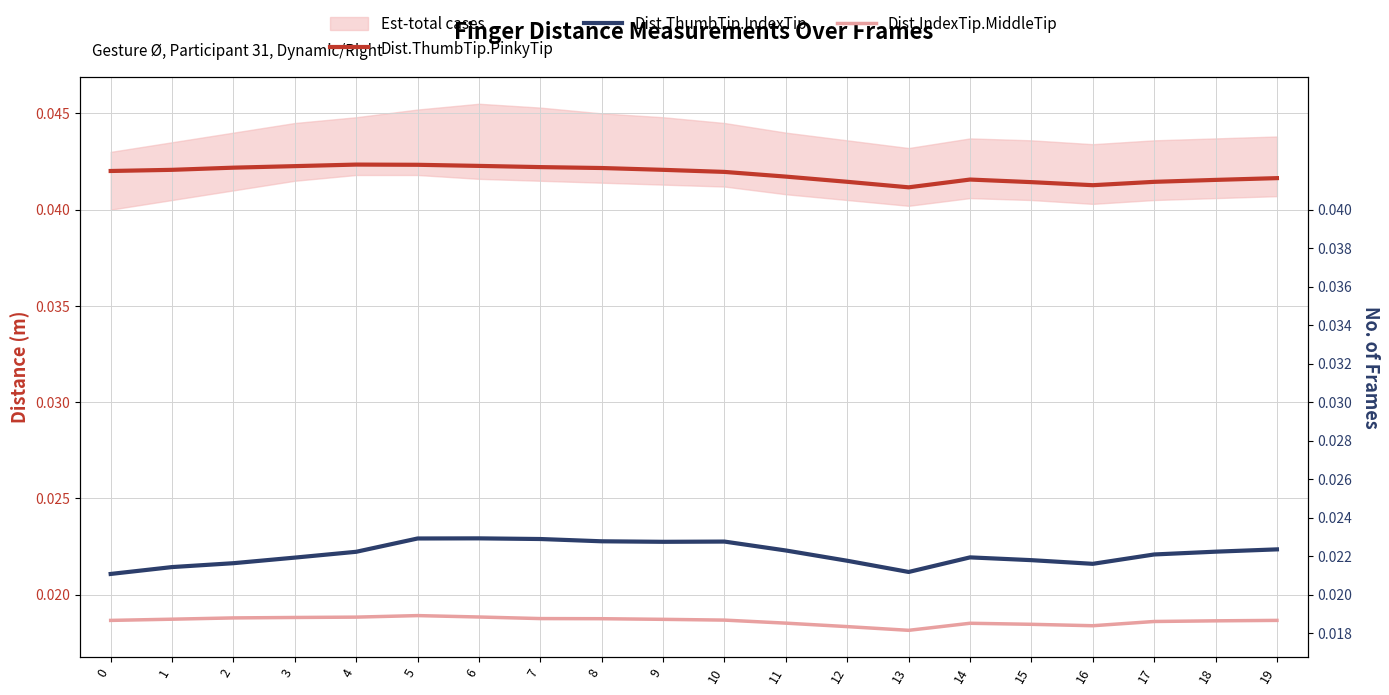

True or false: Dist.ThumbTip.IndexTip and Dist.ThumbTip.PinkyTip cross at least once.

False